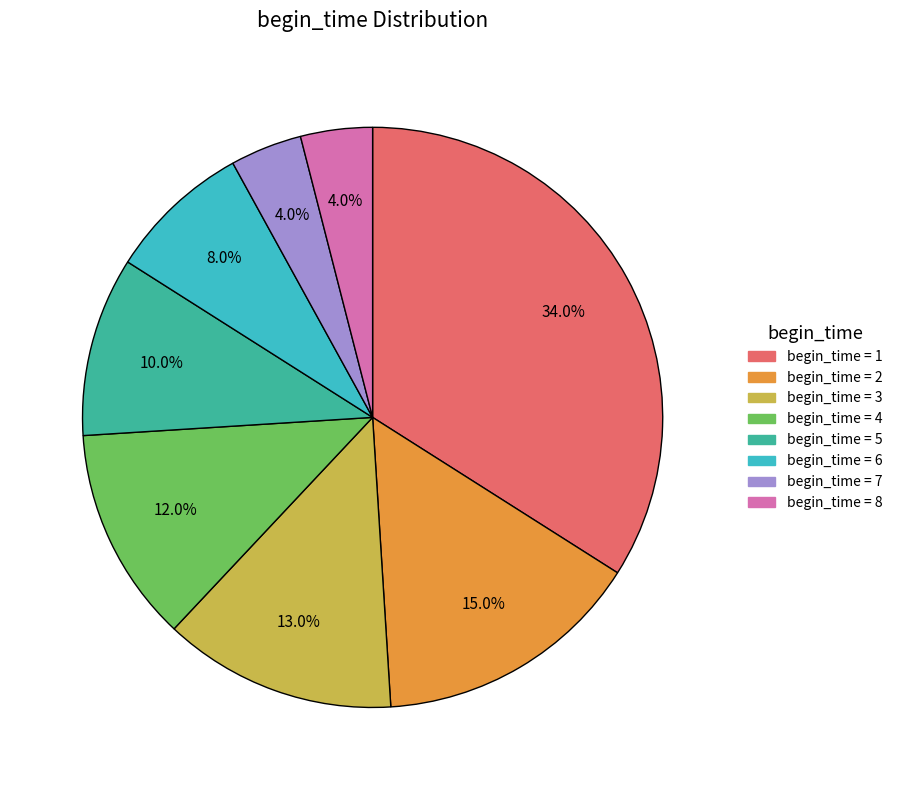

Is there a majority slice in this chart?

No